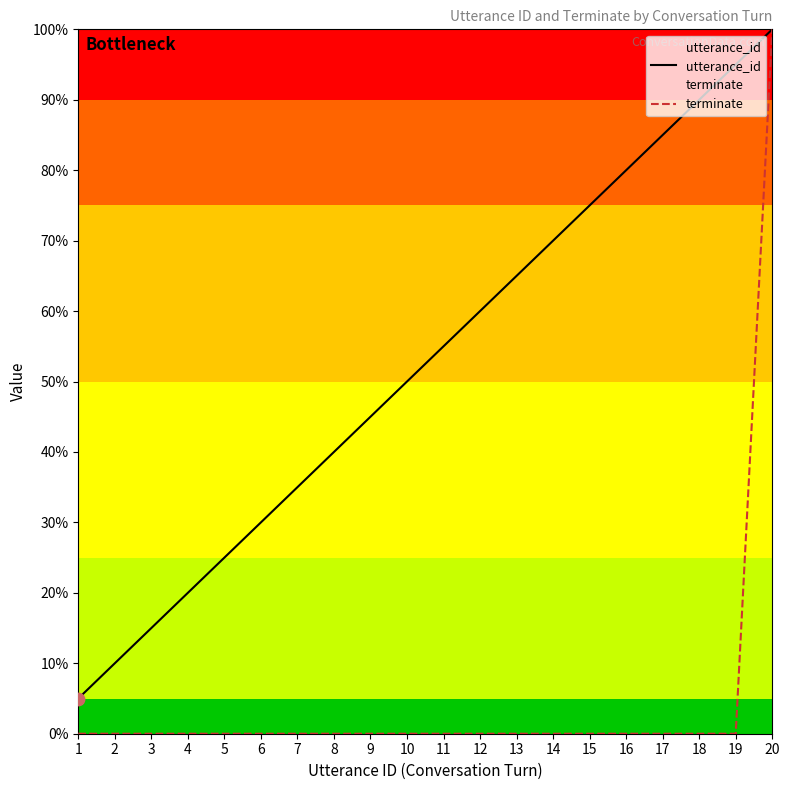

Is the value of terminate at 6 greater than the value of utterance_id at 12?

No